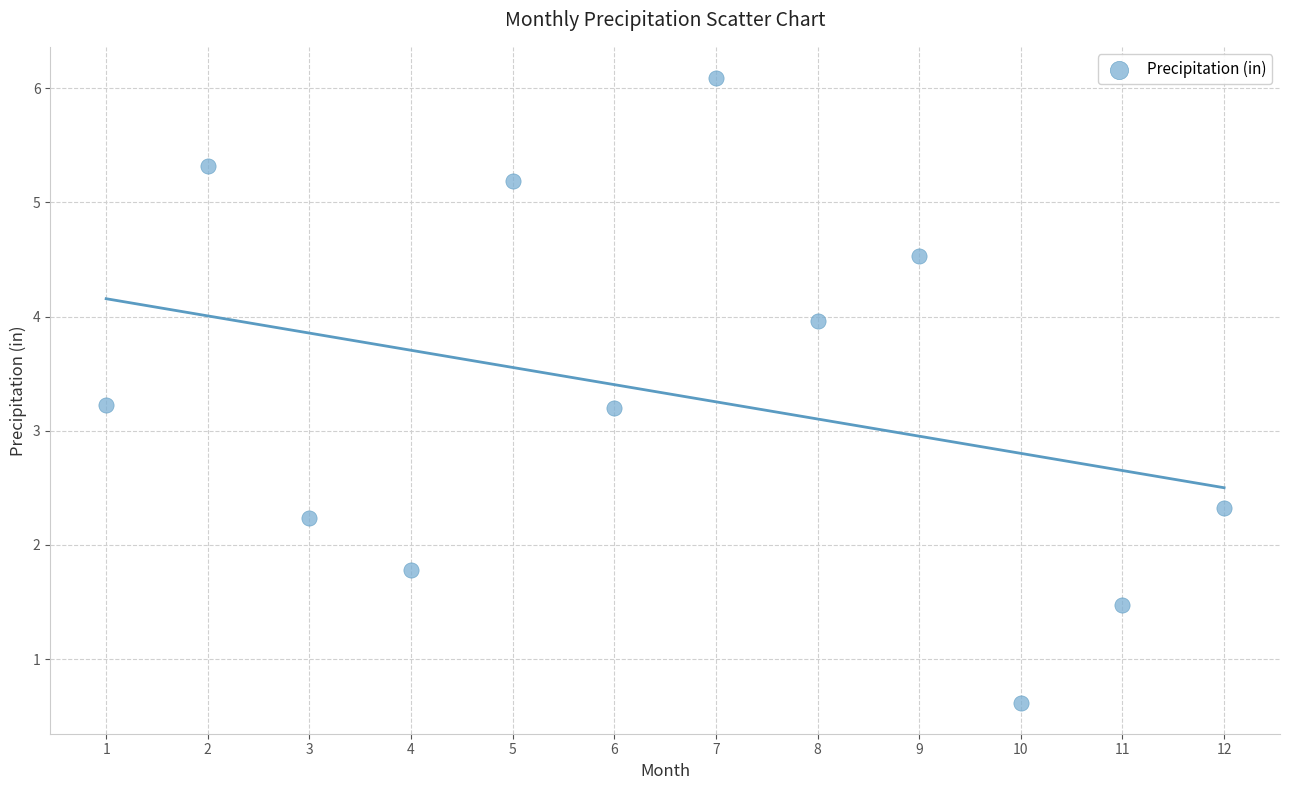

What is the average X value?

6.5